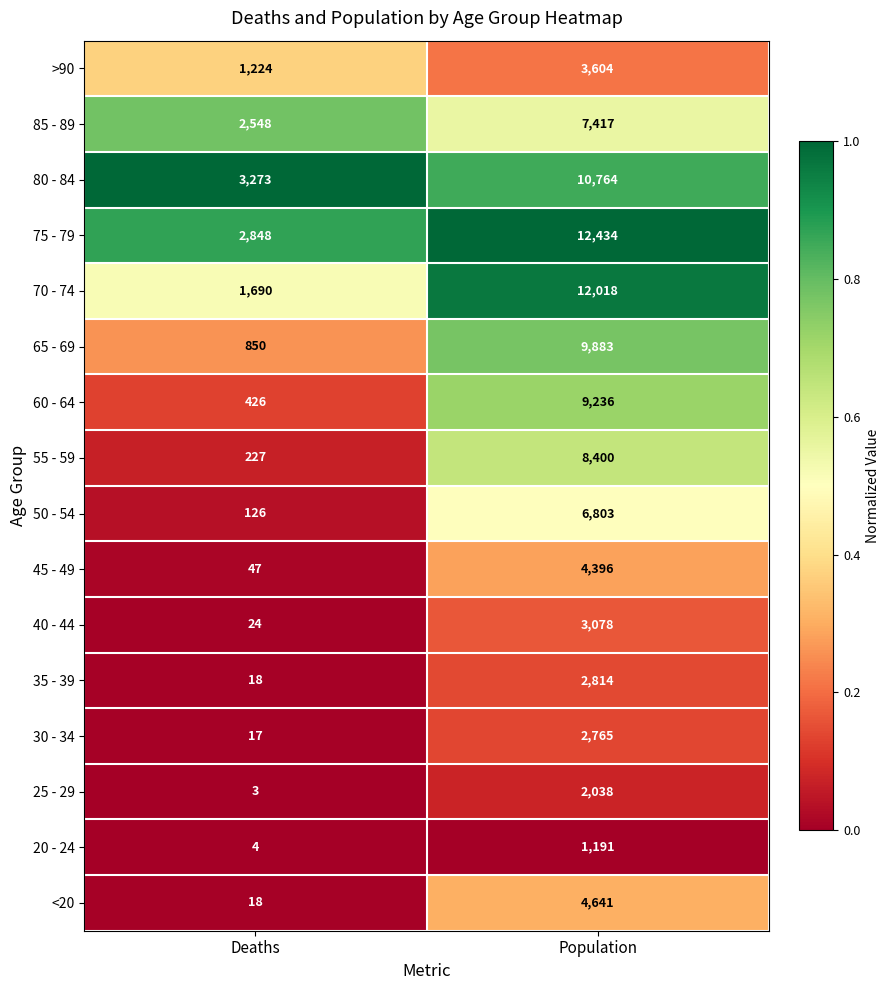

Rank the categories by 45 - 49 value from highest to lowest.

Population, Deaths